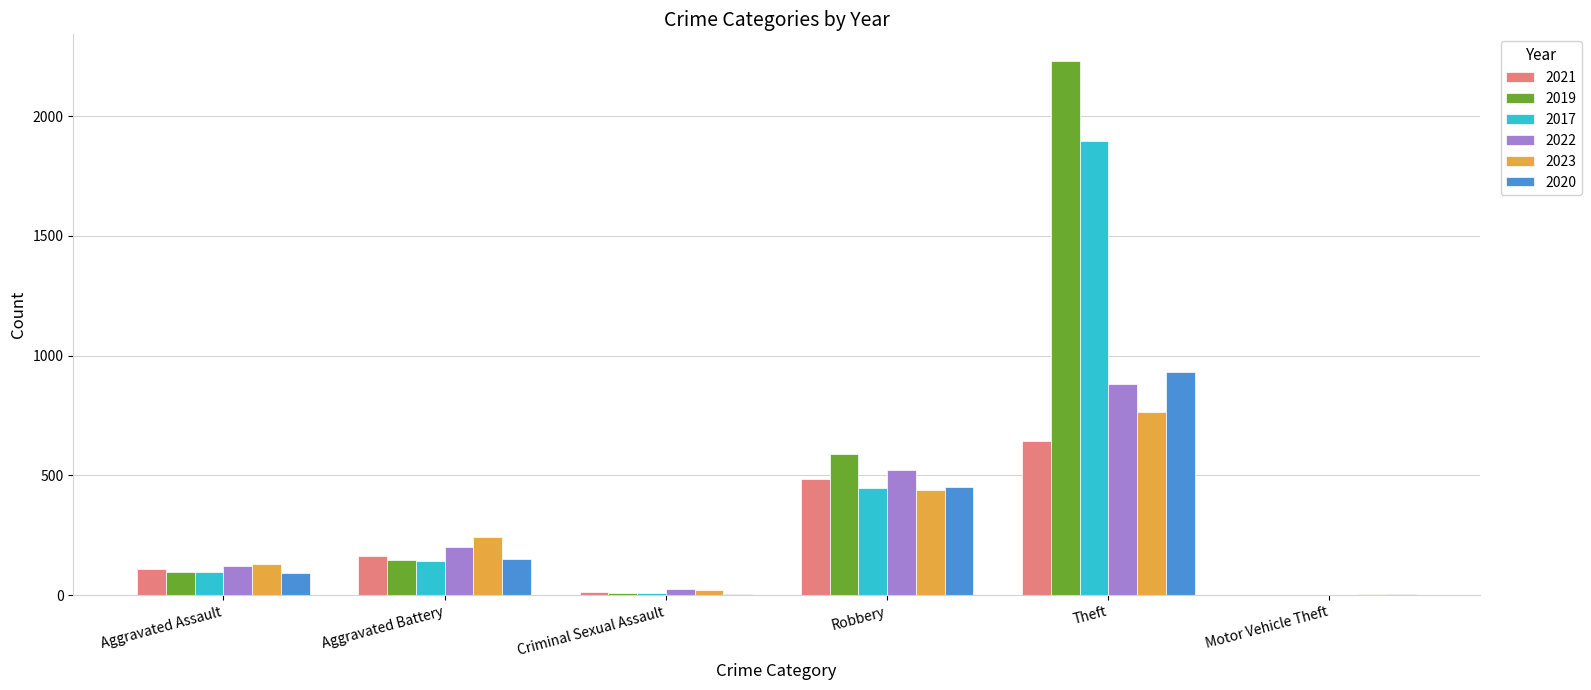

What is the spread (max minus min) of values at Theft?

1588